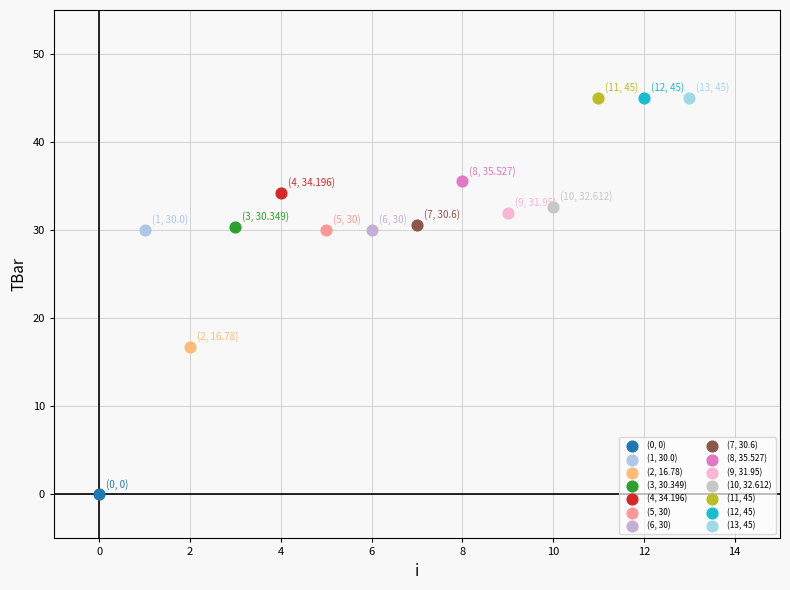

Which series reaches the minimum Y coordinate?

(0, 0)